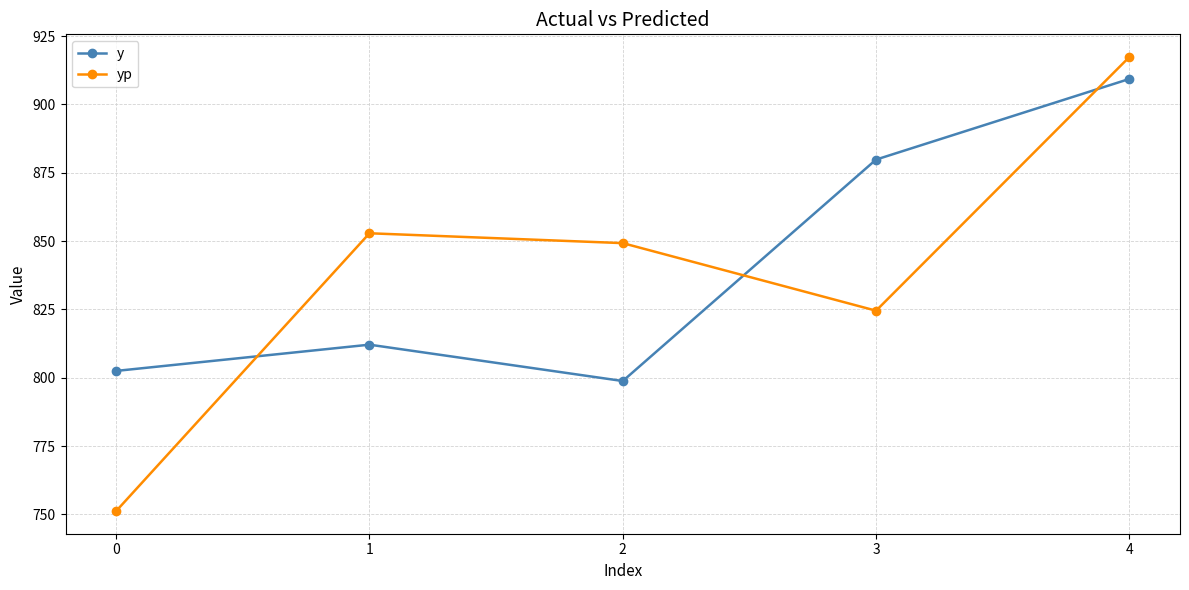

What is the difference between the maximum and minimum values in the yp series?

166.1